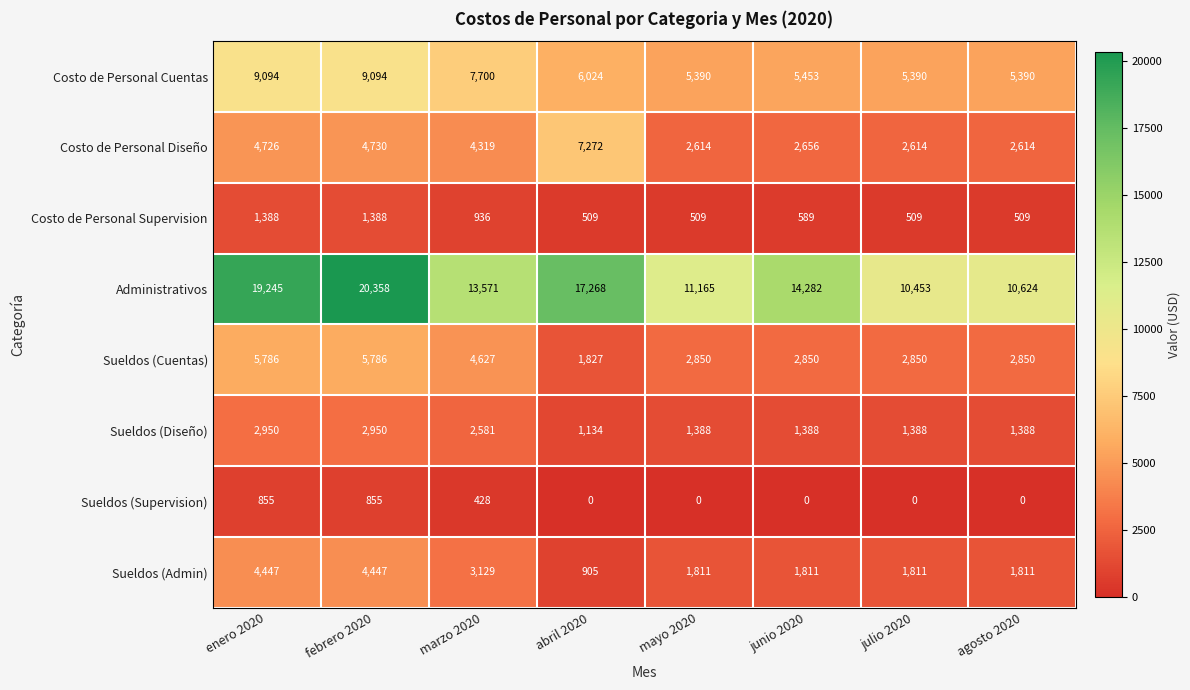

At how many categories does at least one series exceed 12908?

5